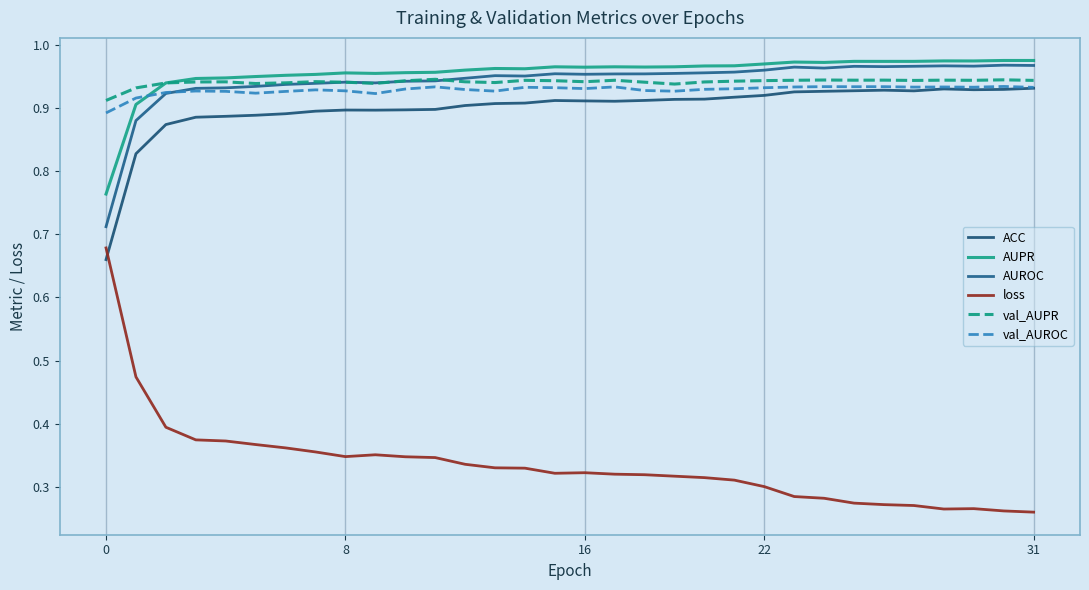

How many lines are shown in the chart?

6